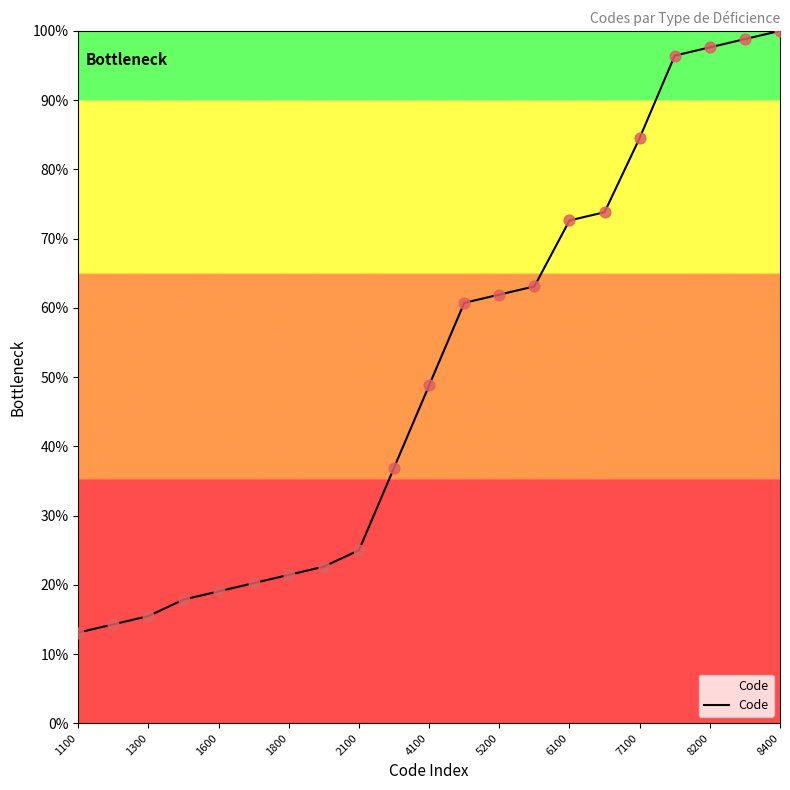

What is the smallest value displayed?

13.1